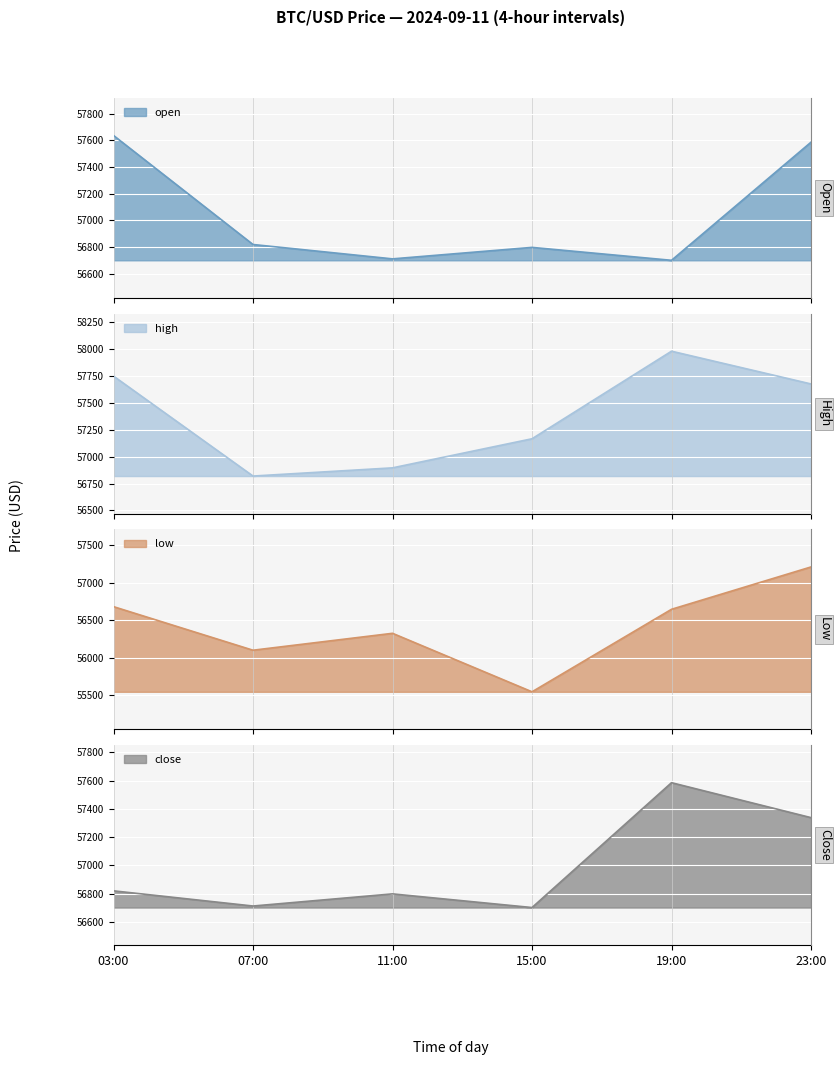

Reading left to right, extract all data points from this chart.

open: 57636.0	56819.6	56712.0	56798.0	56701.2	57585.5
high: 57750.0	56819.6	56895.8	57166.7	57981.7	57676.8
low: 56681.3	56100.0	56325.7	55545.2	56646.0	57211.1
close: 56819.6	56712.0	56798.0	56701.2	57585.5	57338.0